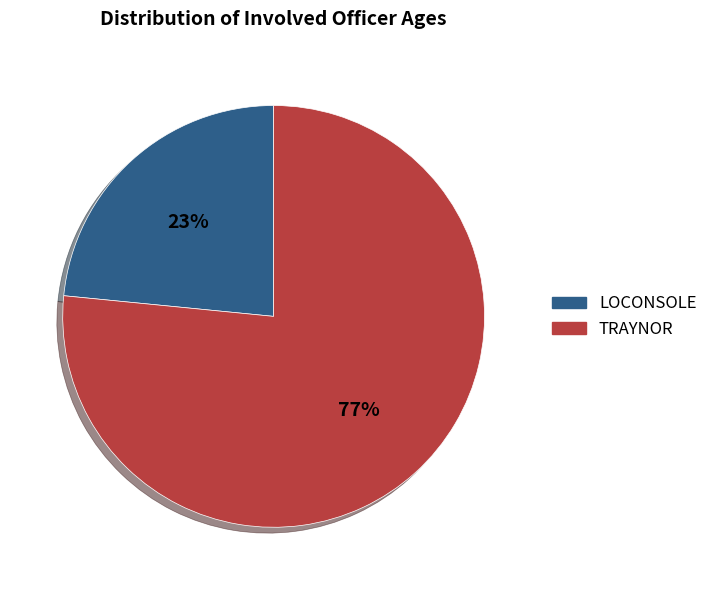

How many segments does this pie chart have?

2